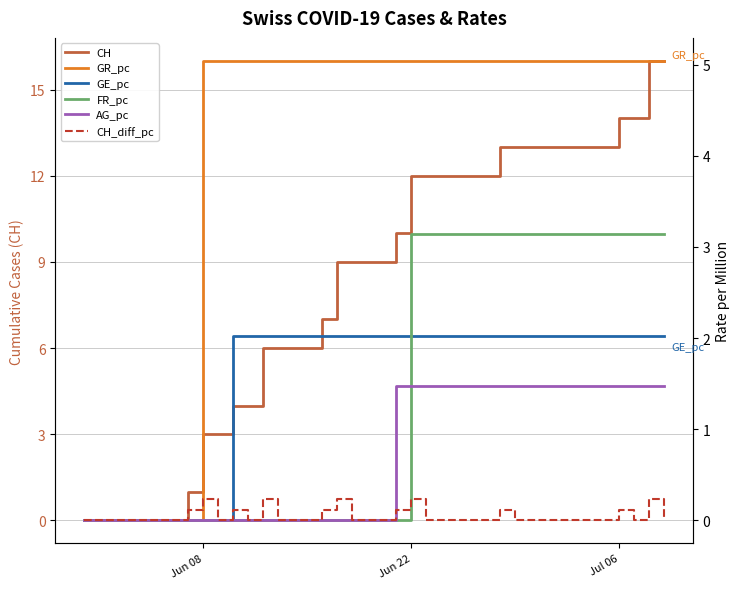

What is the value of the CH point at the 18th from the left?

9.0